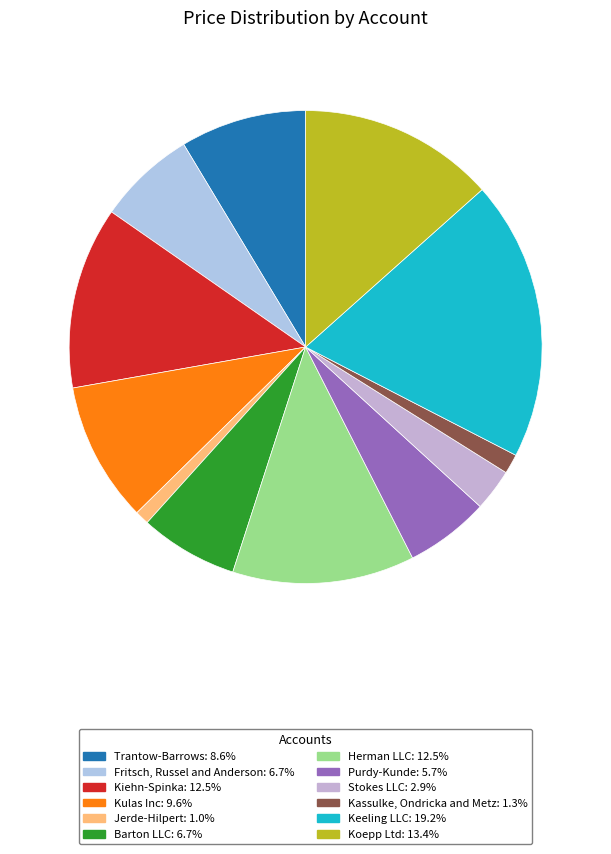

Is there a majority slice in this chart?

No